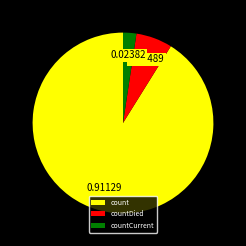

How many segments does this pie chart have?

3